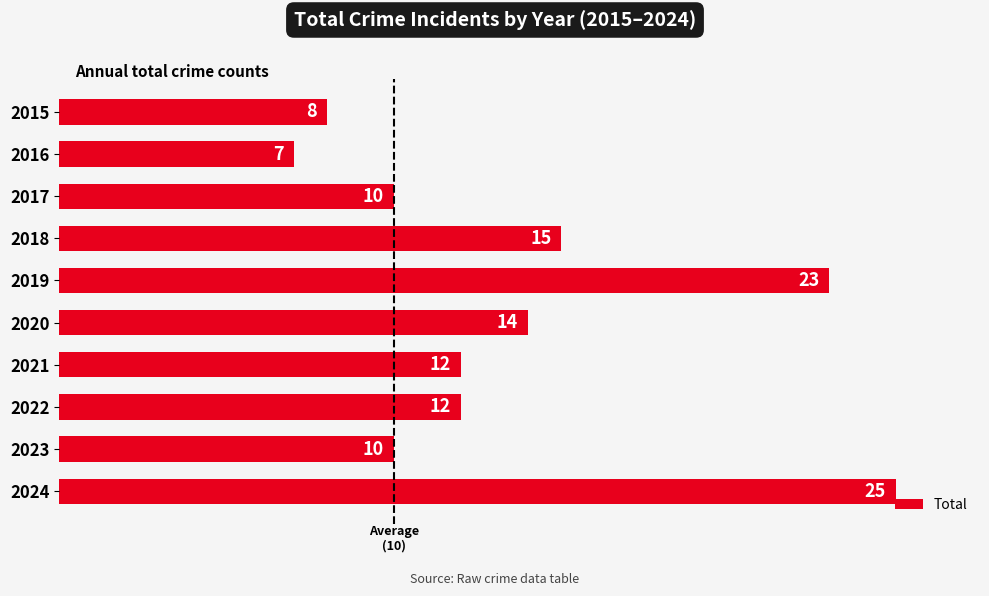

What is the change in value from 2018 to 2022?

-3